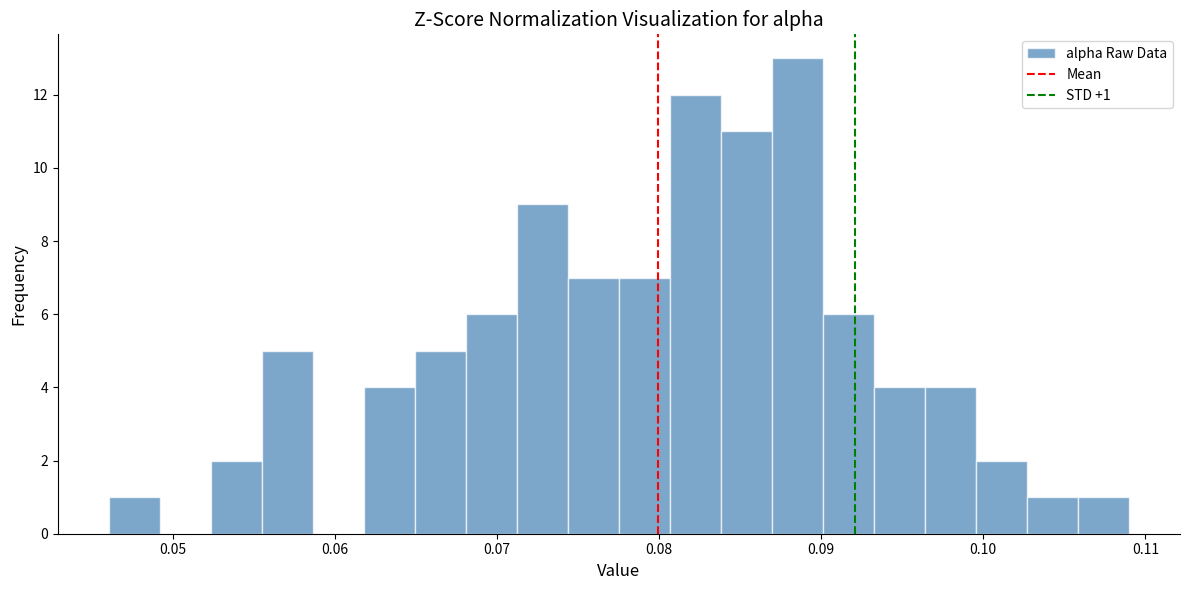

Around what value on the x-axis is the tallest bar? Give the approximate position of its centre, as read against the axis.

0.089